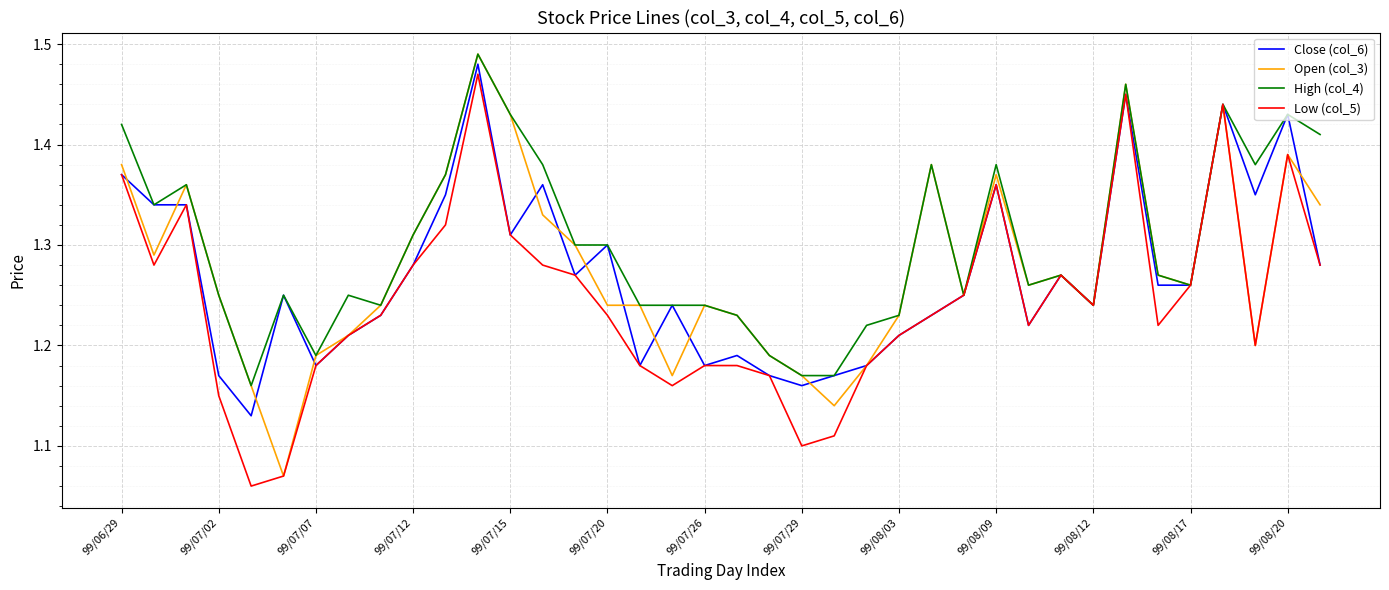

The value of High (col_4) at 99/07/20 is 2.0. True or false?

False